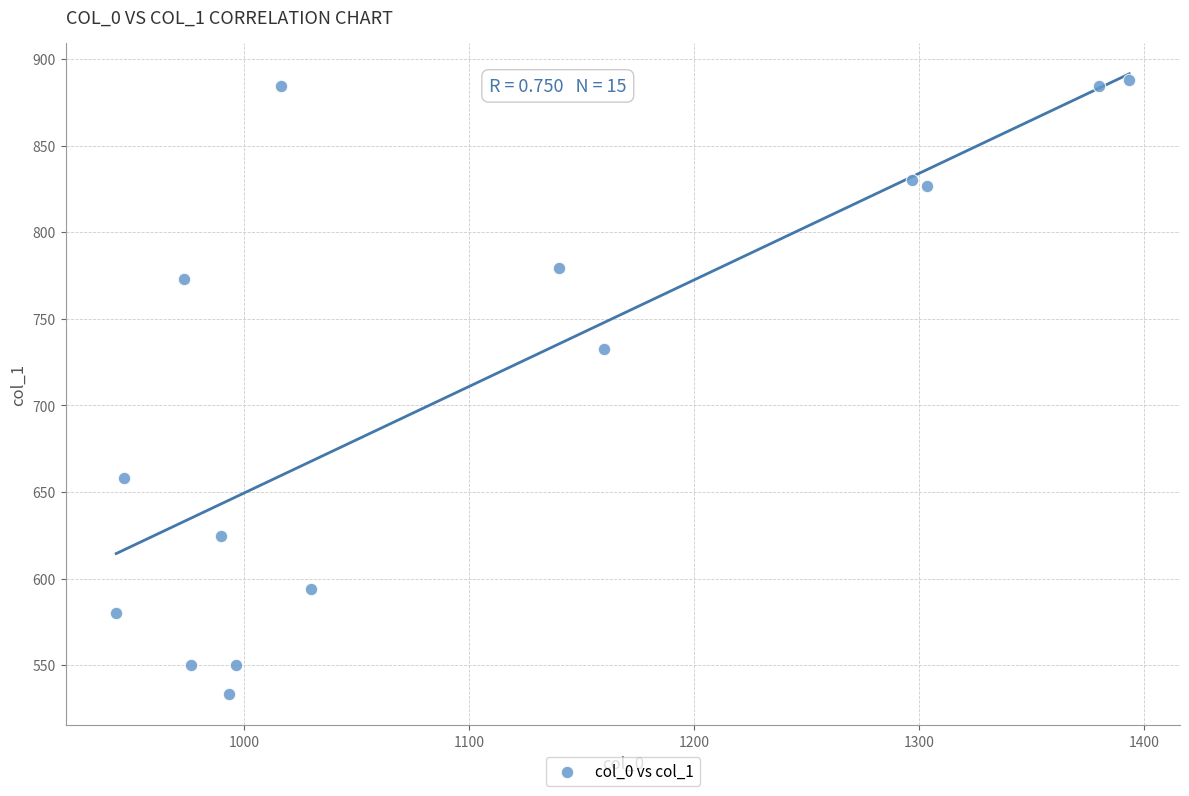

What is the range of Y values (max minus min)?

354.4